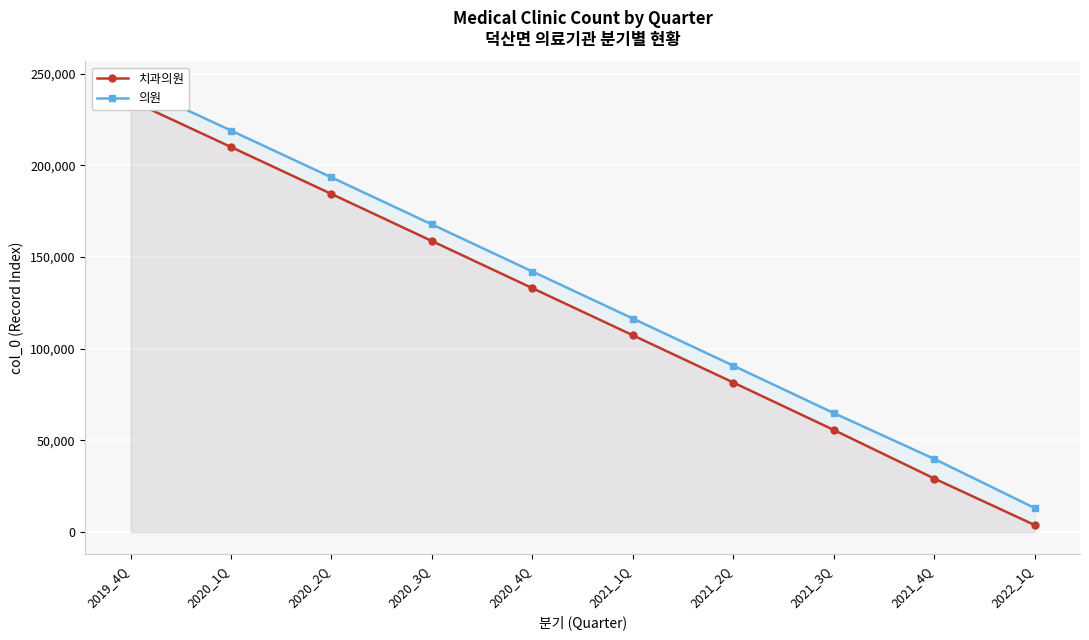

Does the chart display data point markers on the line(s)?

Yes